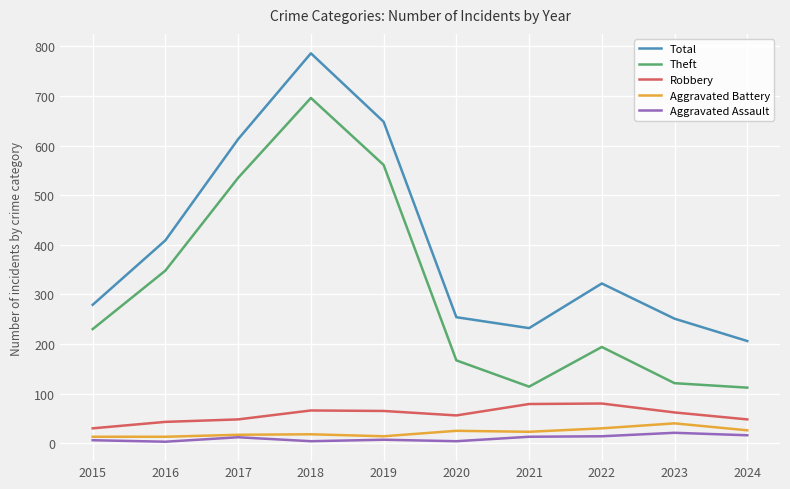

List the series in order of their peak value, lowest first.

Aggravated Assault, Aggravated Battery, Robbery, Theft, Total